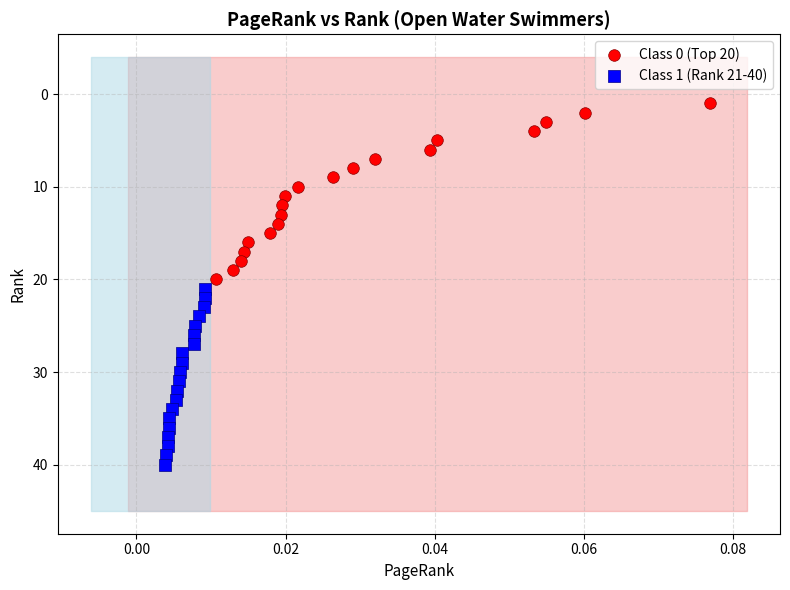

Which series contains the lowest Y value?

Class 0 (Top 20)